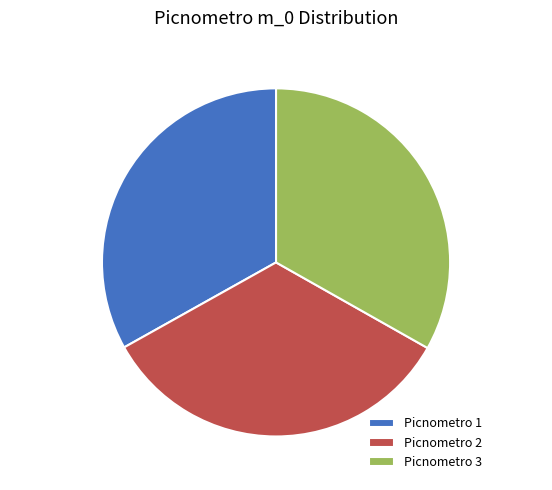

To the nearest percent, what portion does Picnometro 2 represent?

34%